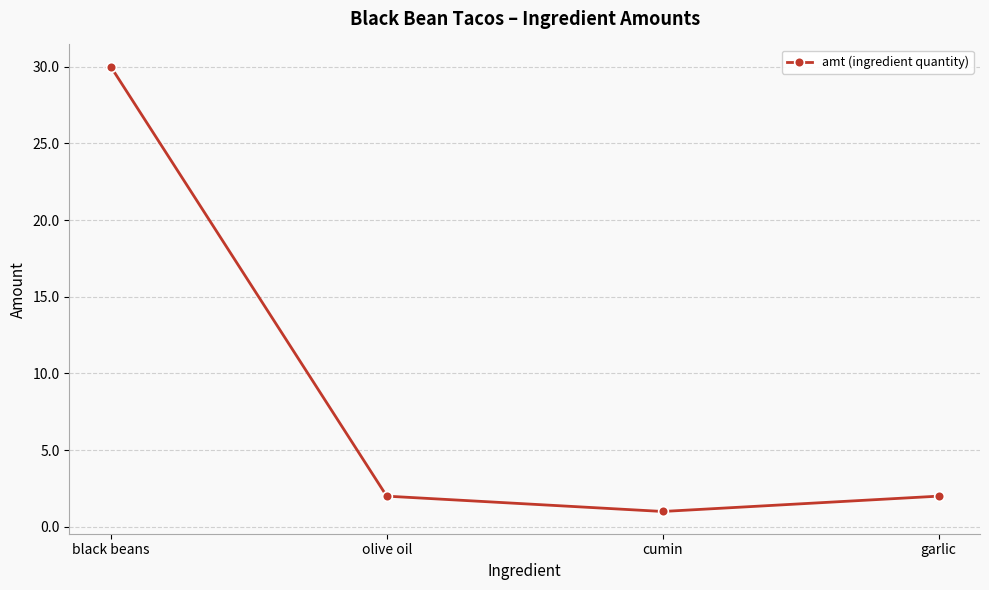

What is the approximate value at black beans?

30